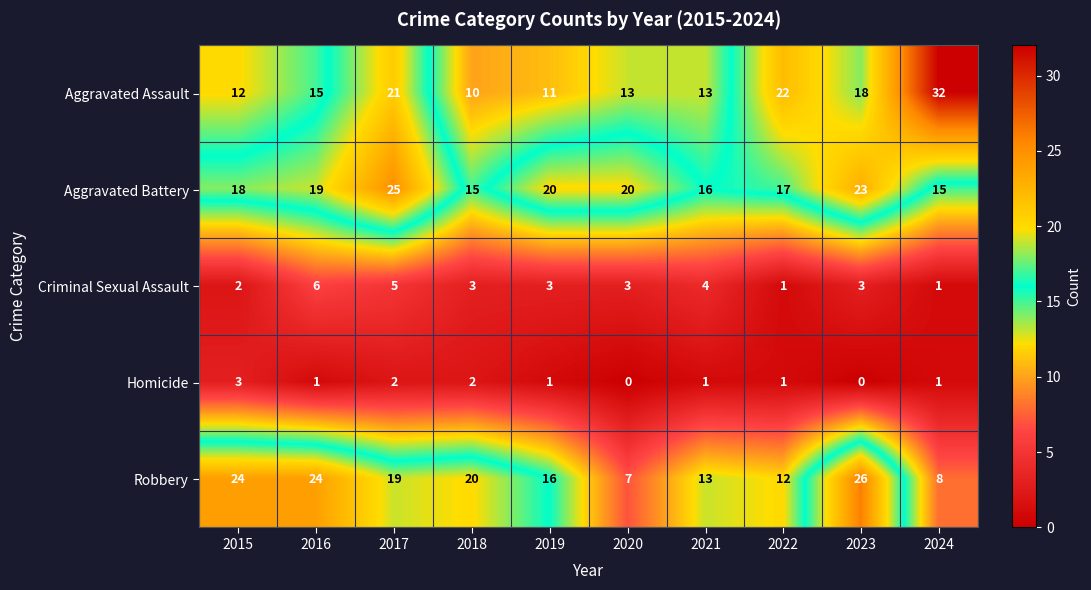

Which series has the largest total across all categories?

Aggravated Battery